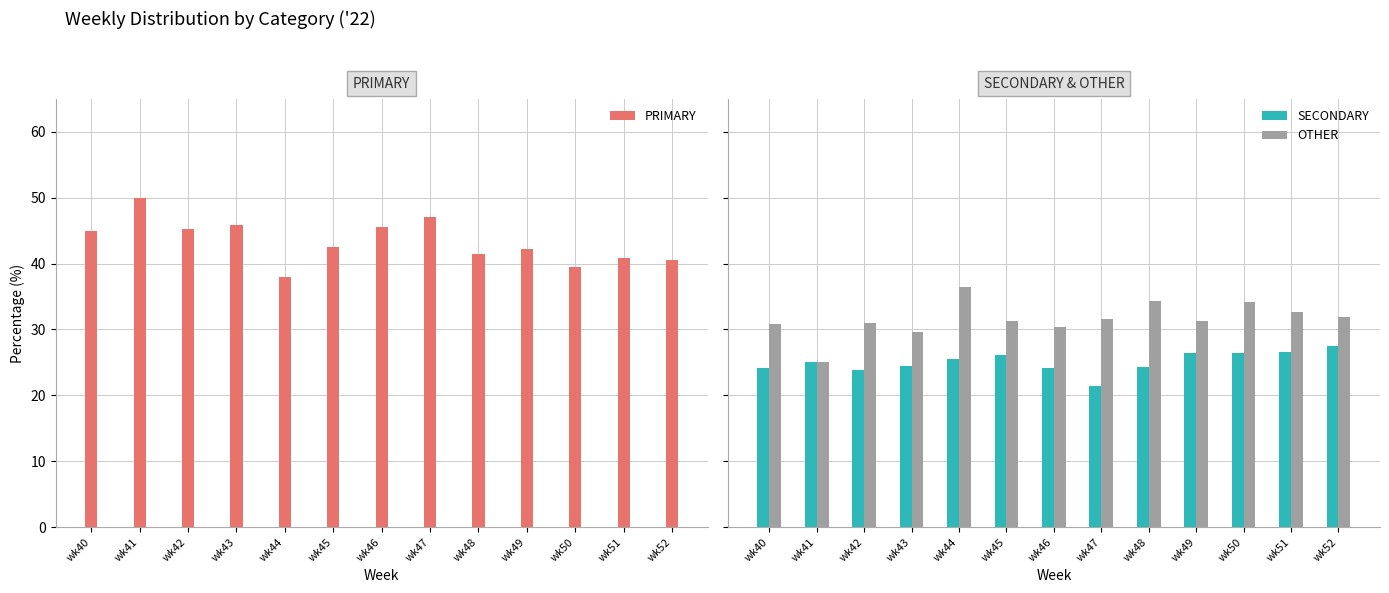

Reading left to right, list all the values displayed in this chart.

PRIMARY: 44.9	50.0	45.2	45.8	38.0	42.5	45.5	47.1	41.4	42.2	39.5	40.8	40.5
SECONDARY: 24.2	25.0	23.9	24.5	25.6	26.2	24.1	21.4	24.2	26.4	26.4	26.5	27.5
OTHER: 30.9	25.0	31.0	29.7	36.4	31.3	30.4	31.5	34.3	31.3	34.1	32.7	31.9